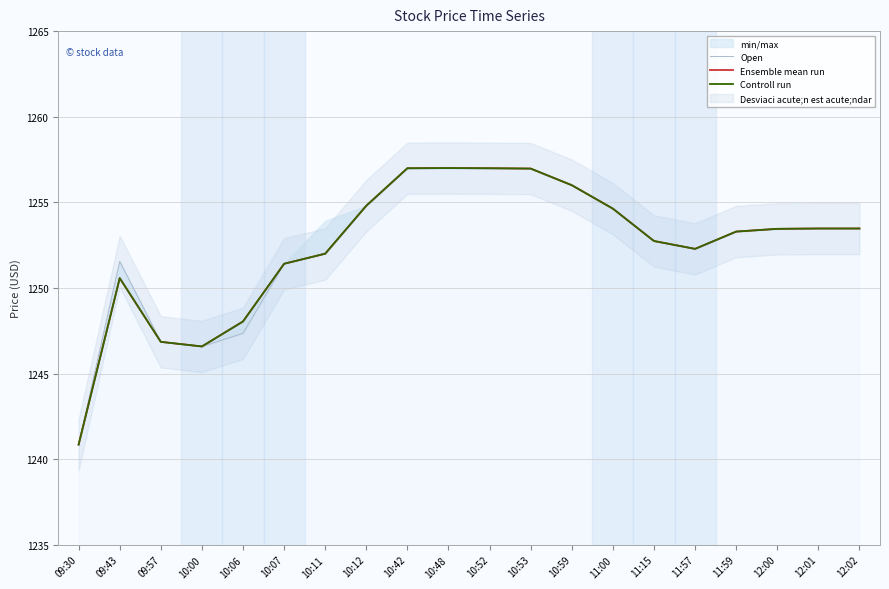

What are all the series names shown in the legend?

Open, Ensemble mean run, Controll run